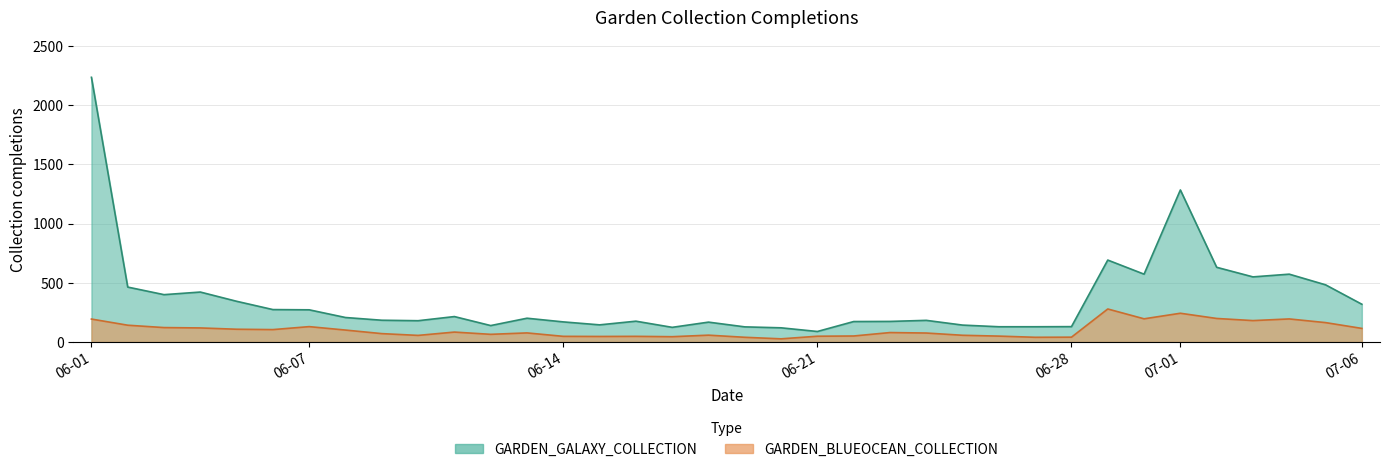

What is the difference between the maximum and minimum values in the GARDEN_BLUEOCEAN_COLLECTION series?

252